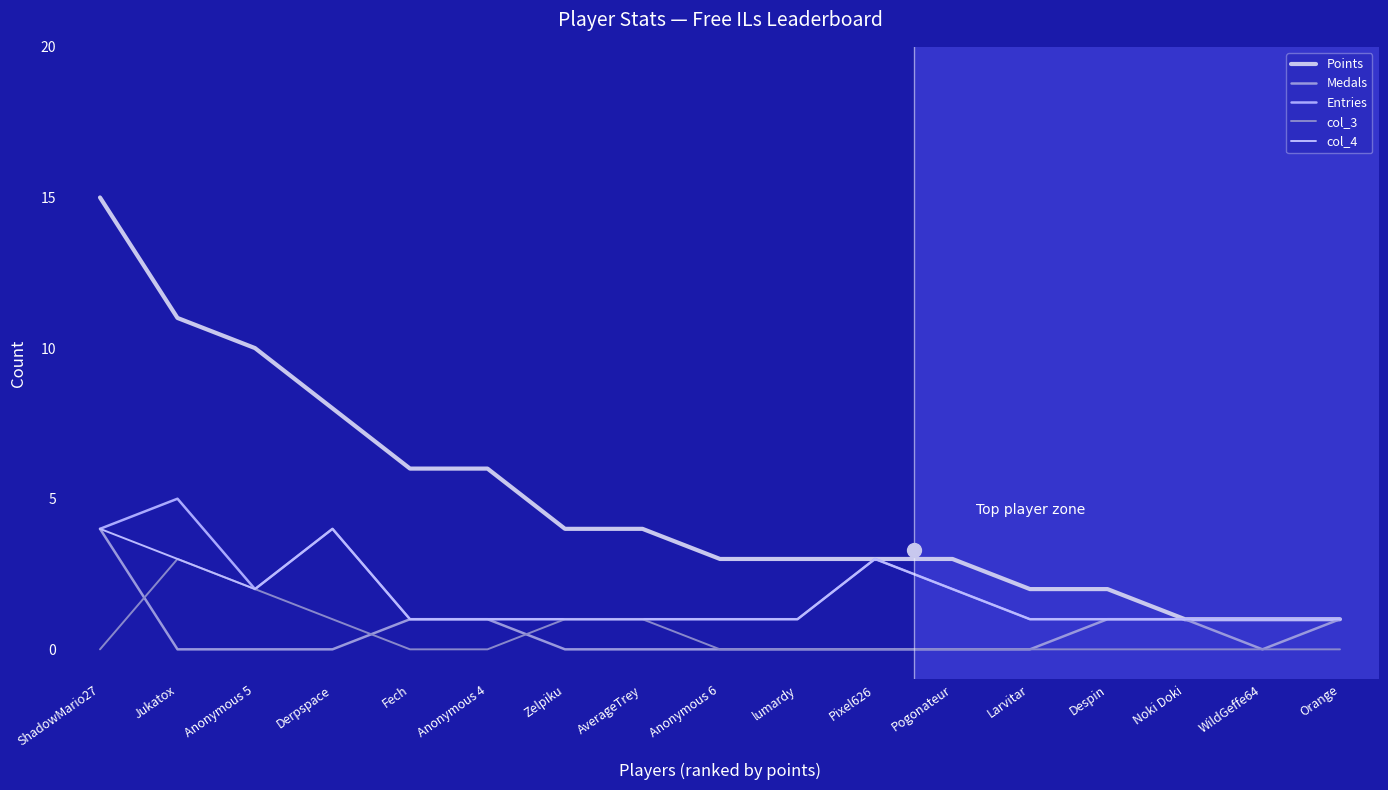

In Entries, how many points are higher than both neighbors (excluding endpoints)?

3